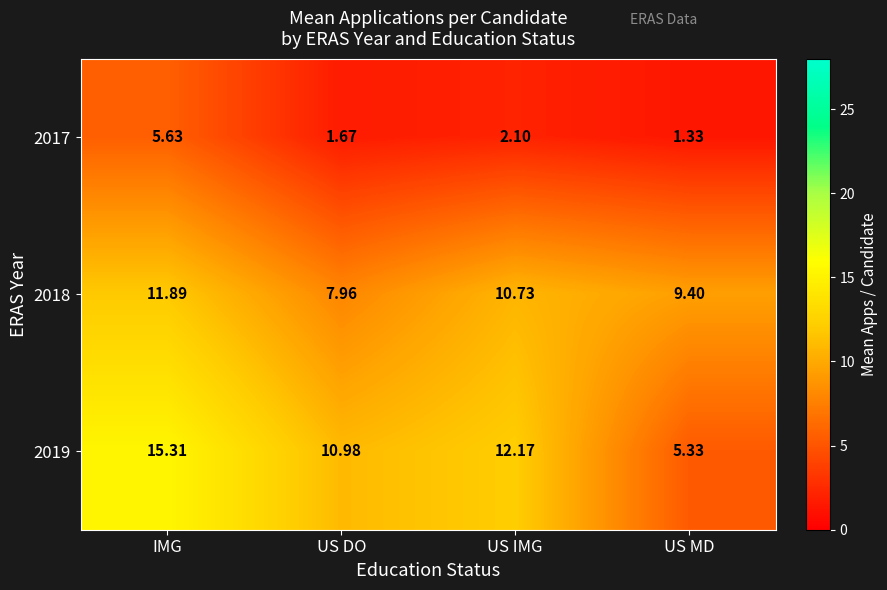

What is the greatest value displayed?

15.3